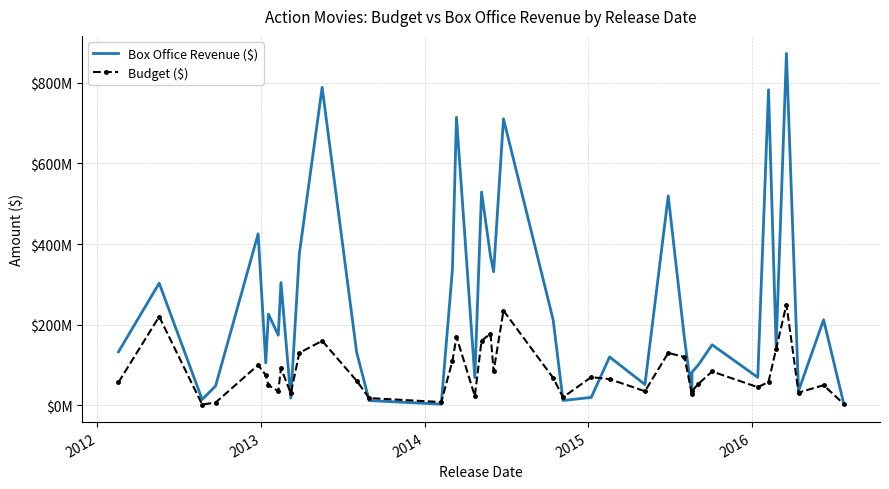

What is the maximum value shown in the chart?

872700000